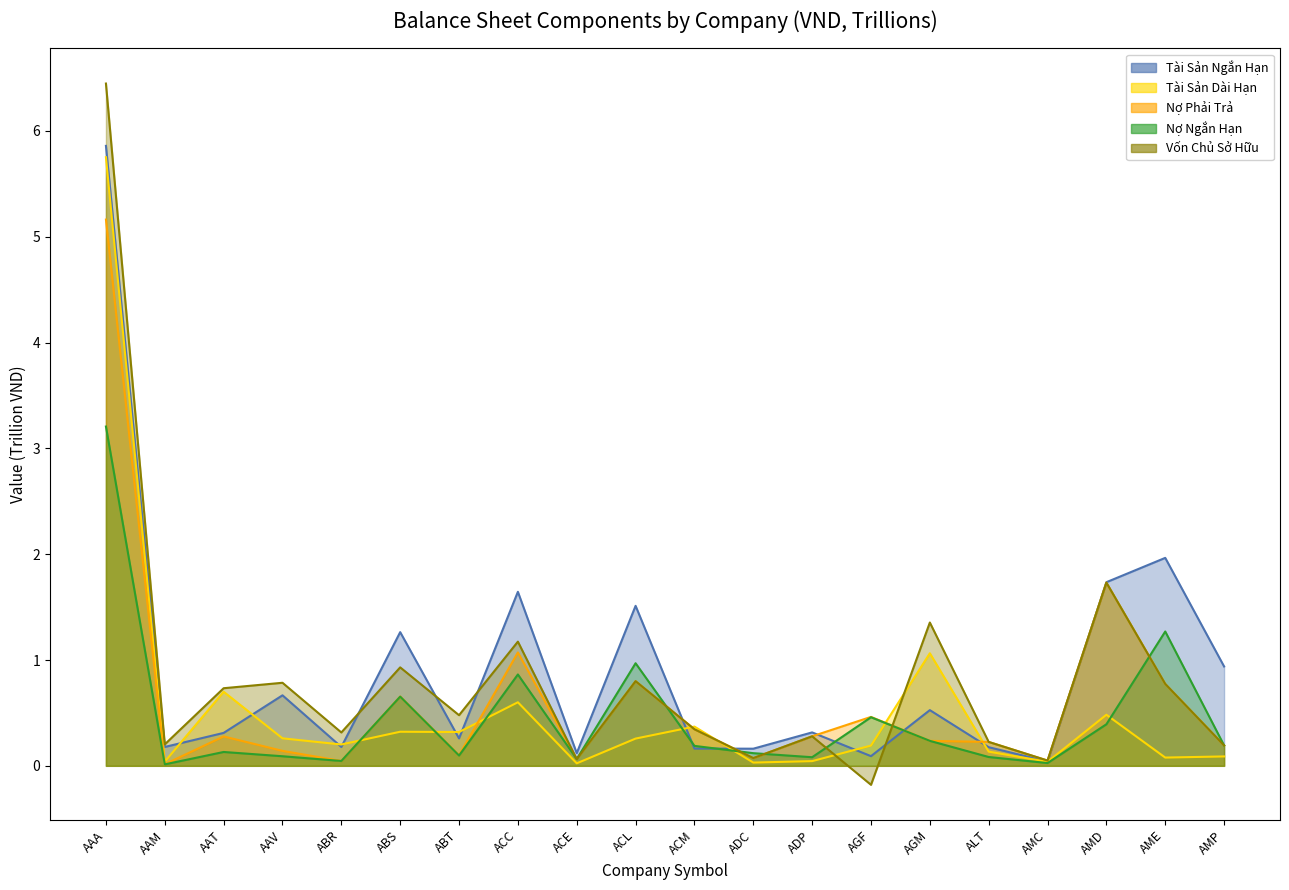

Which category has the highest value across all series?

AAA